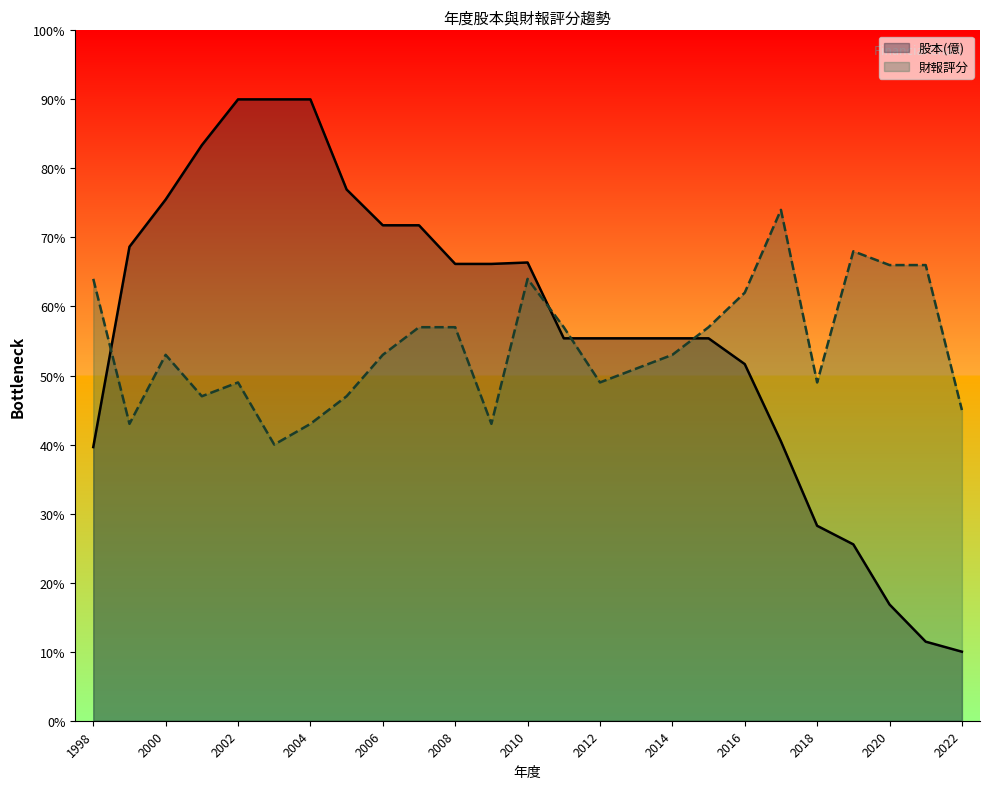

List the series in order of their overall mean, lowest first.

財報評分, 股本(億)